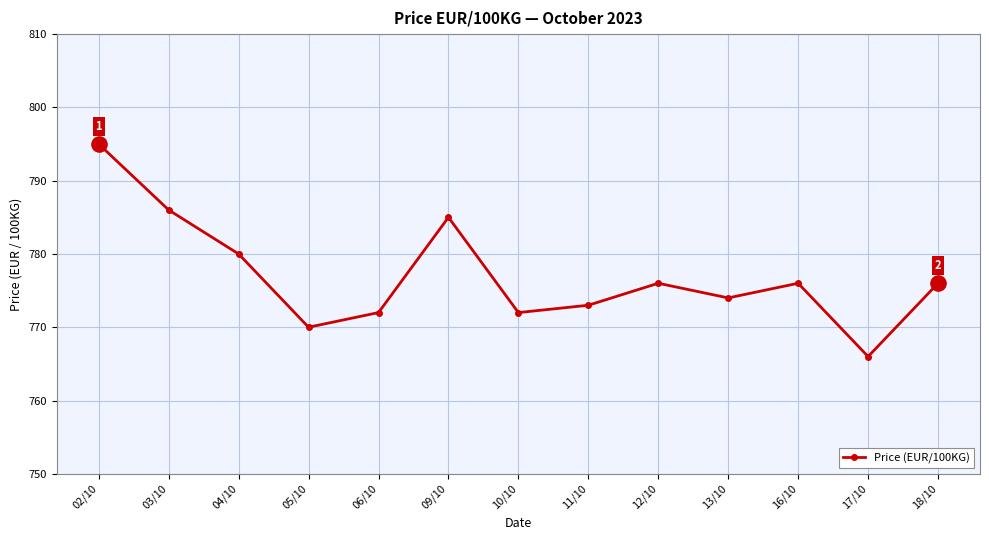

What is the ratio of the value at 18/10 to the value at 12/10?

1.0